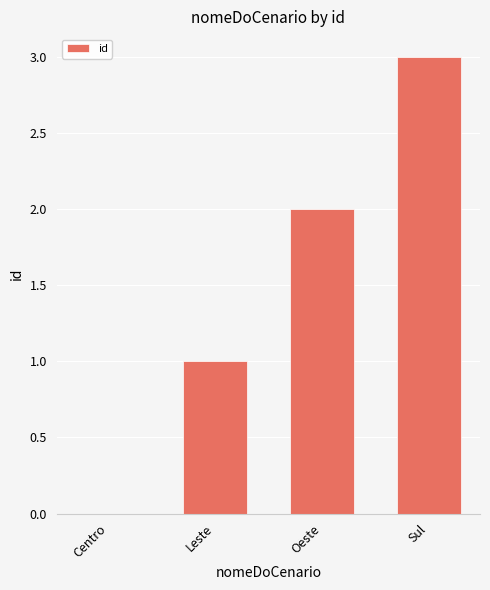

Reading right to left, list all the values displayed in this chart.

Sul=3	Oeste=2	Leste=1	Centro=0